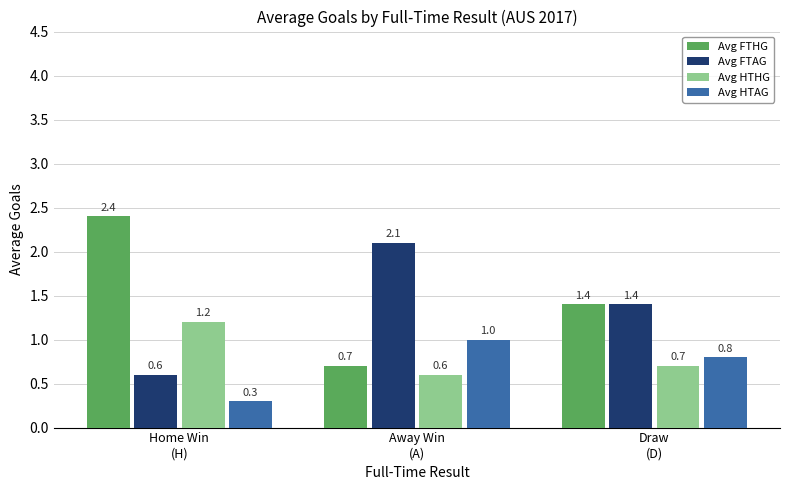

Which series has the largest range (max minus min)?

Avg FTHG